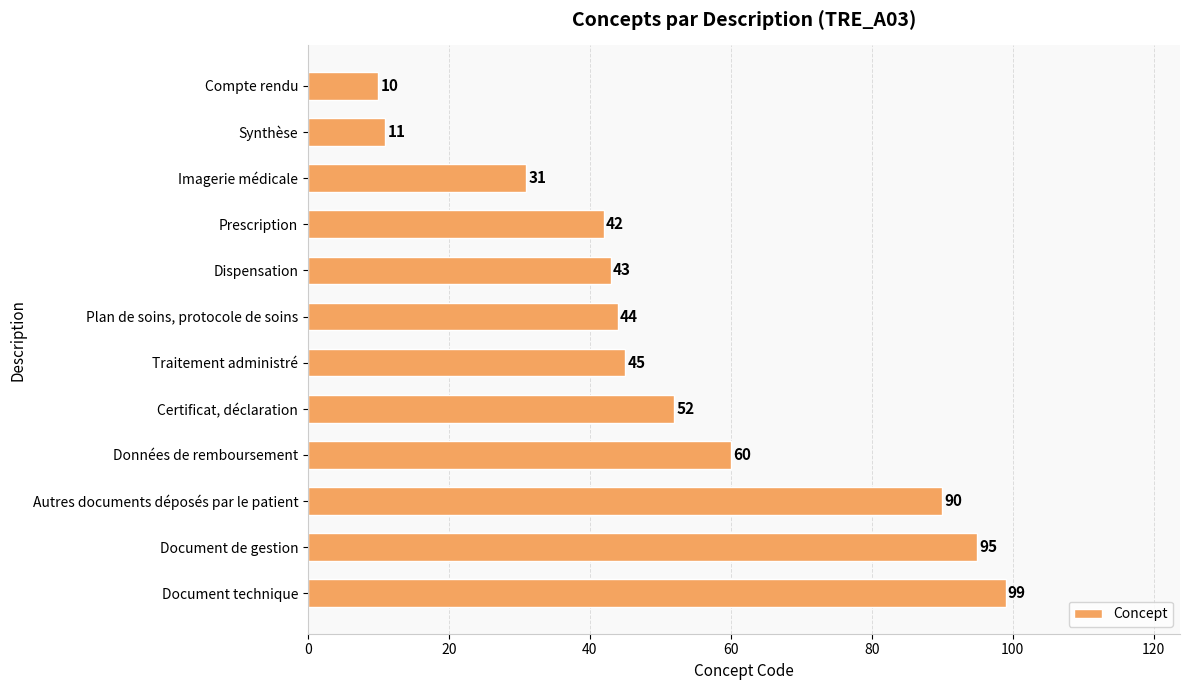

Between Autres documents déposés par le patient and Certificat, déclaration, which is larger?

Autres documents déposés par le patient